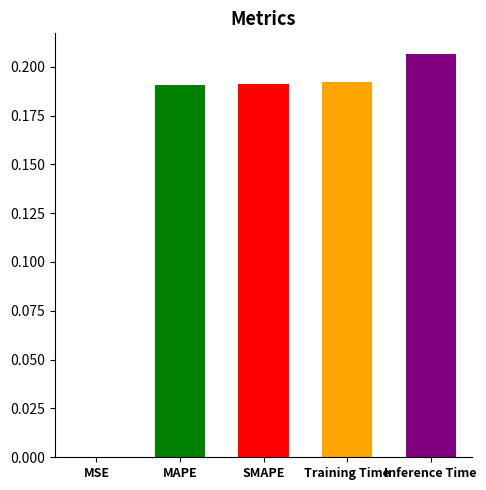

Which has a higher value, MAPE or Inference Time?

Inference Time